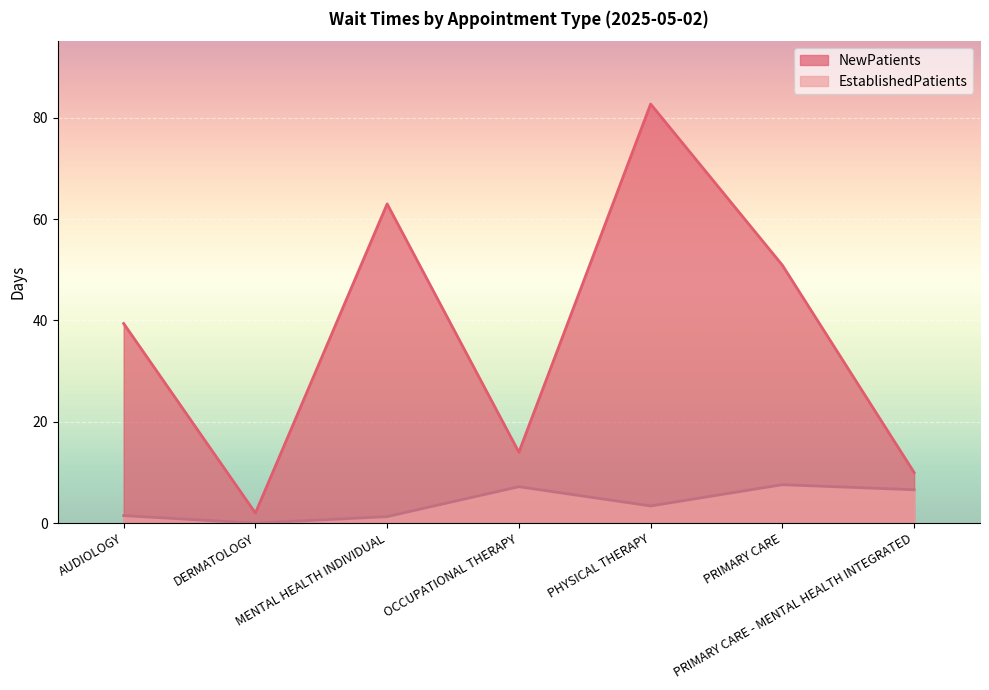

How many values in the NewPatients series exceed 39?

4